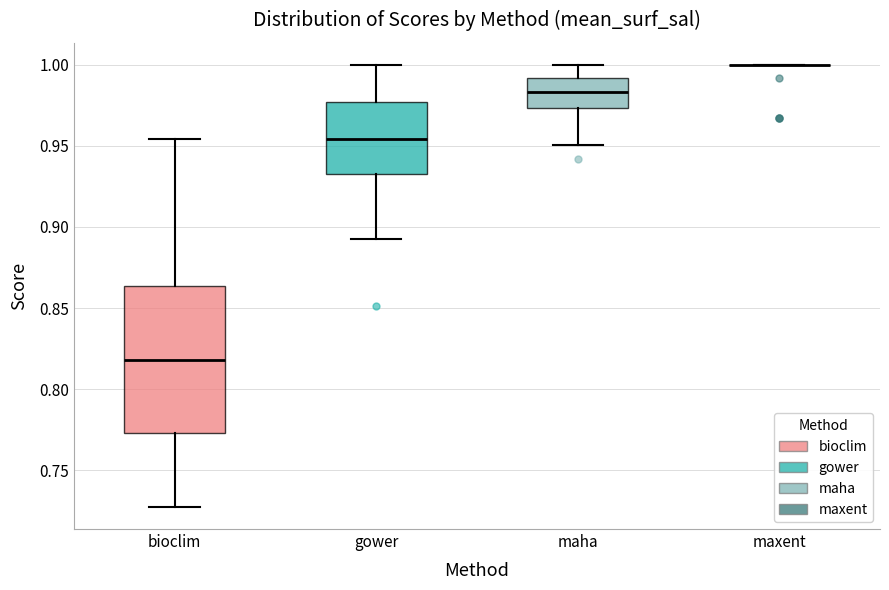

Reading left to right, transcribe this box plot: for each box, give where its median line is, the range the box spans, and where its two whiskers end, as read against the y-axis. The values are not printed on the chart, so give them approximately, as read against the axis.

bioclim: median 0.820, box 0.775 to 0.865, whiskers 0.725 to 0.955
gower: median 0.955, box 0.935 to 0.975, whiskers 0.895 to 1.000
maha: median 0.985, box 0.975 to 0.990, whiskers 0.950 to 1.000
maxent: box collapsed to a line at 1.000, whiskers 1.000 to 1.000